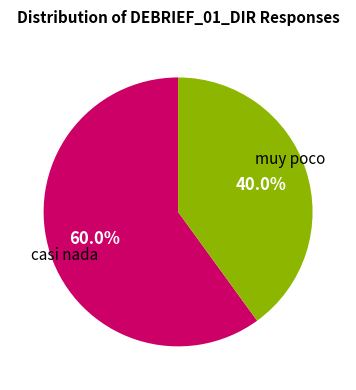

Is there a majority slice in this chart?

Yes